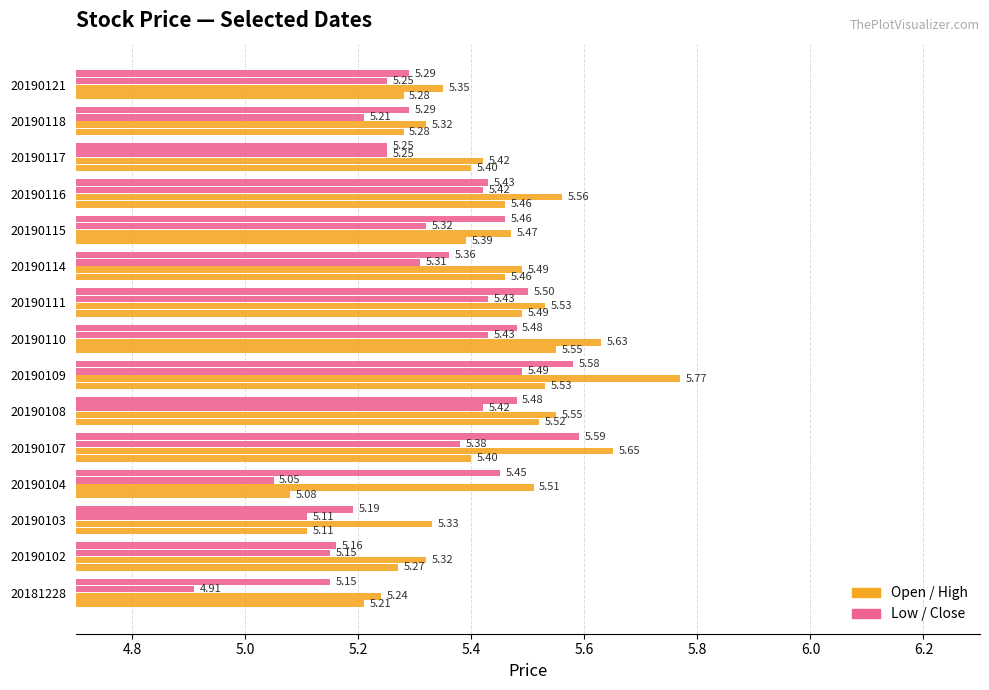

How many distinct data groups are displayed?

4